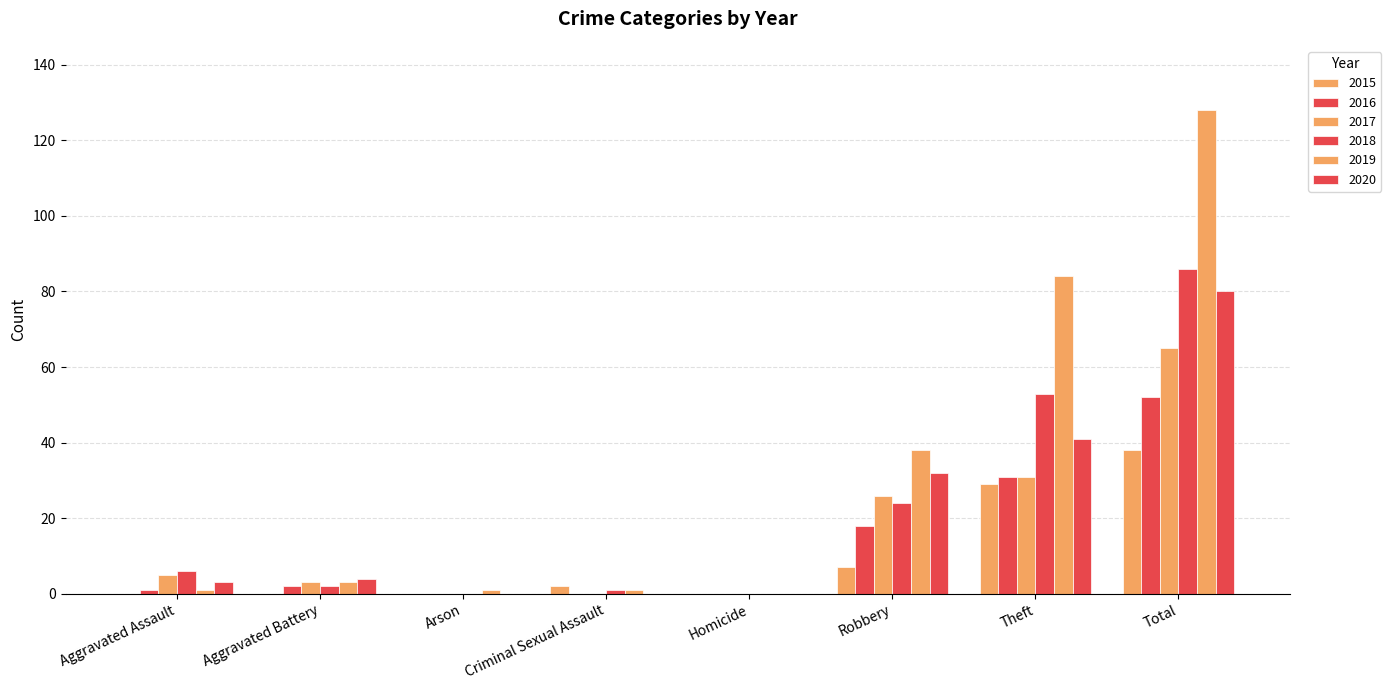

Are the bars horizontal?

No